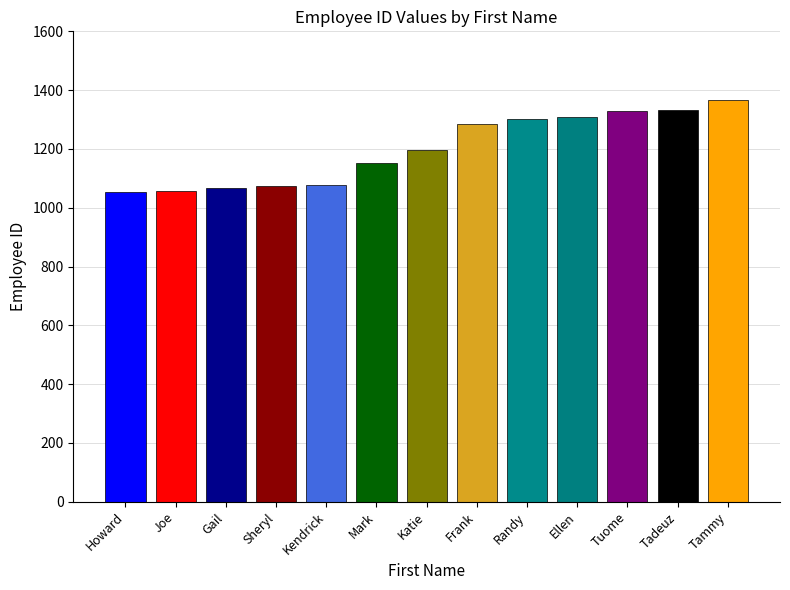

Does the chart contain any negative values?

No